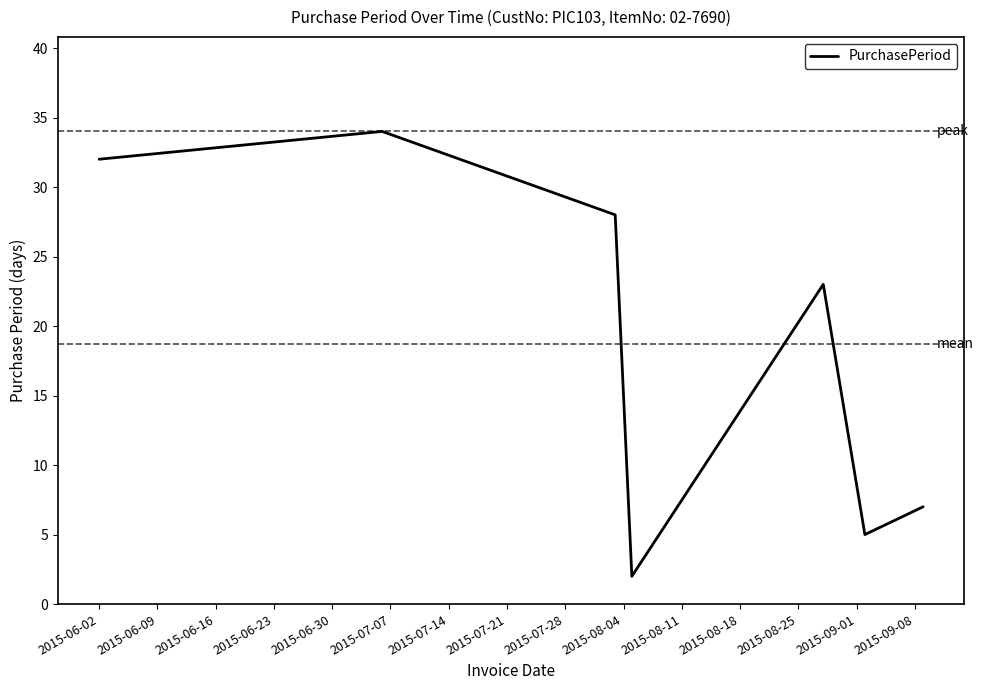

What is the greatest value displayed?

34